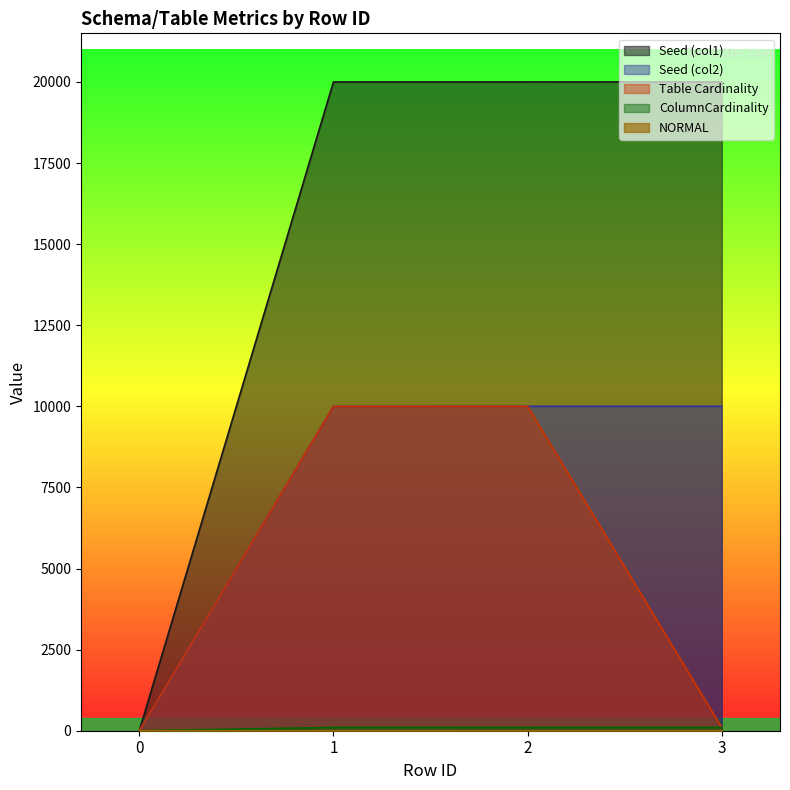

What is the sum of all Seed (col2) values?

30006